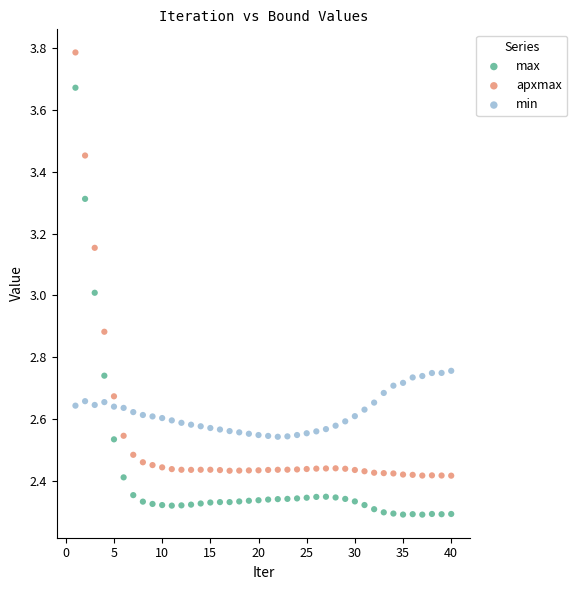

Across all data points, what is the range of Y values (max minus min)?

1.5